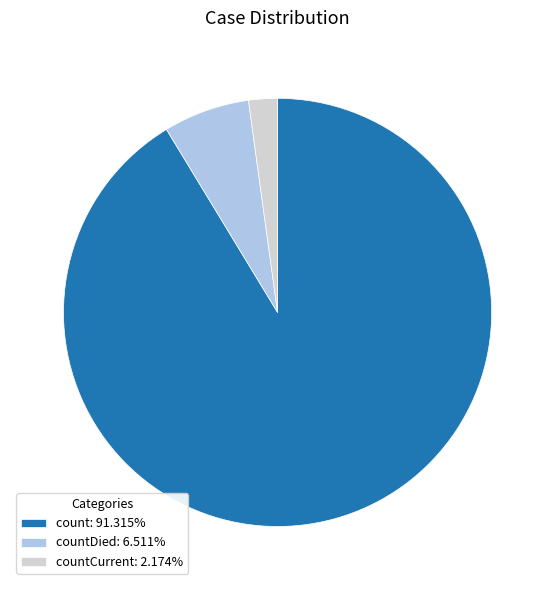

Do count: 91.315% and countDied: 6.511% together represent more than half of the pie?

Yes